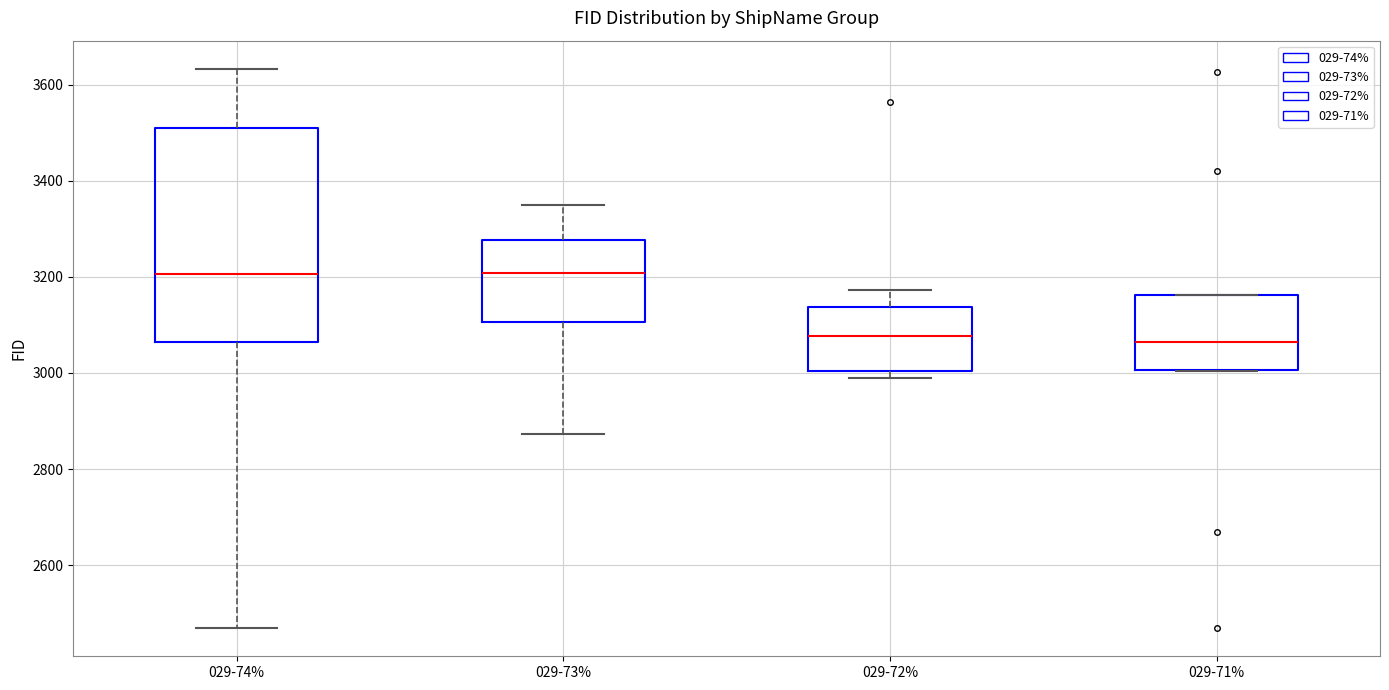

Reading left to right, read every box against the y-axis: the position of its median line, the range the box covers, and the ends of its whiskers. The values are not printed on the chart, so give them approximately, as read against the axis.

029-74%: median 3200, box 3060 to 3500, whiskers 2460 to 3640
029-73%: median 3200, box 3100 to 3280, whiskers 2880 to 3360
029-72%: median 3080, box 3000 to 3140, whiskers 3000 (just below the box's lower edge) to 3180
029-71%: median 3060, box 3000 to 3160, whiskers 3000 to 3160